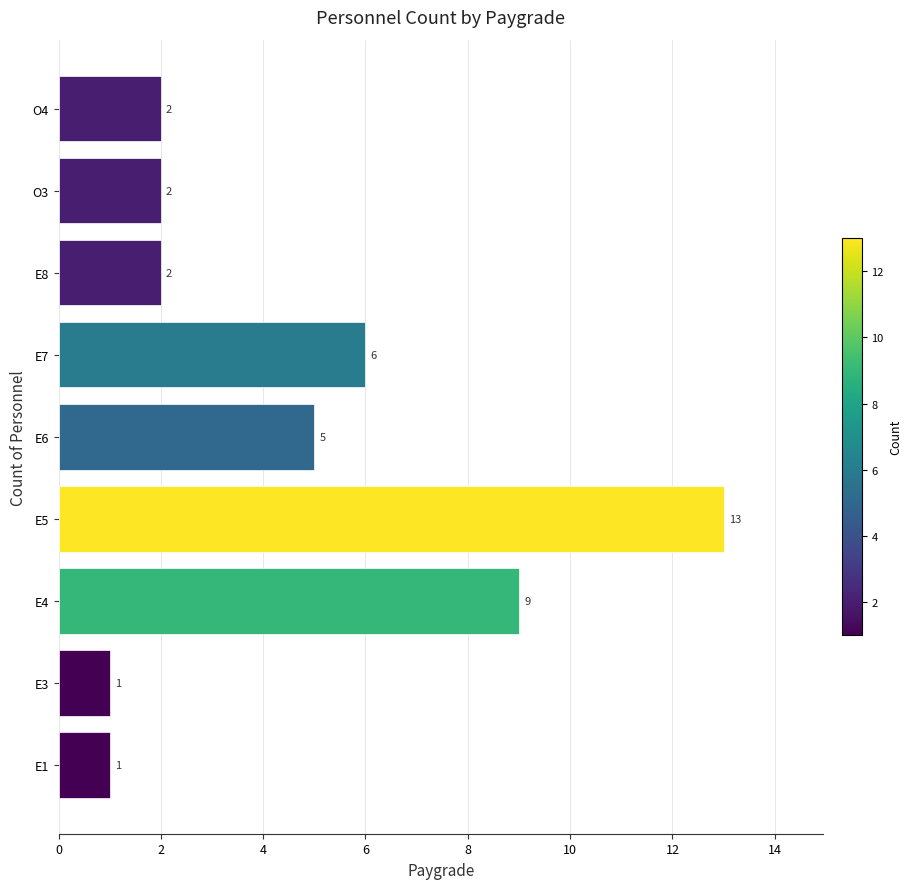

What is the sum of all values?

41